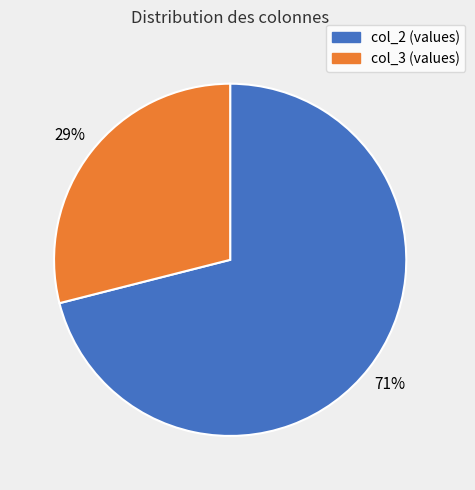

What is the largest slice in the pie chart?

col_2 (values)